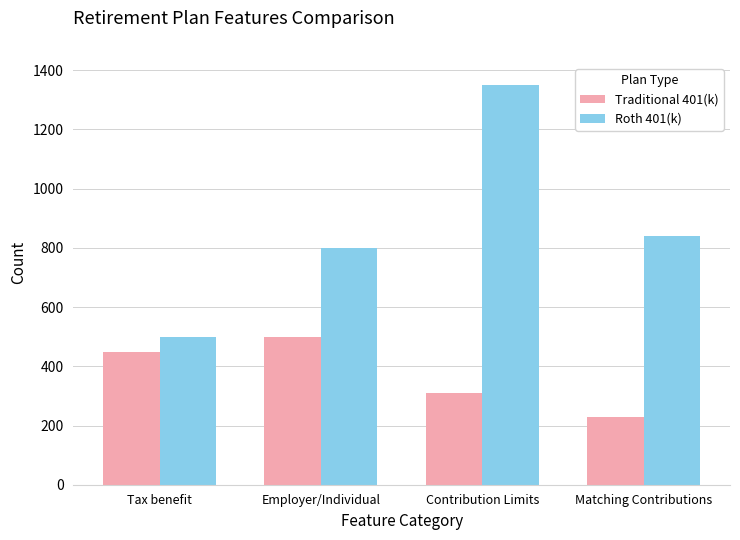

What position from the right is Tax benefit?

4